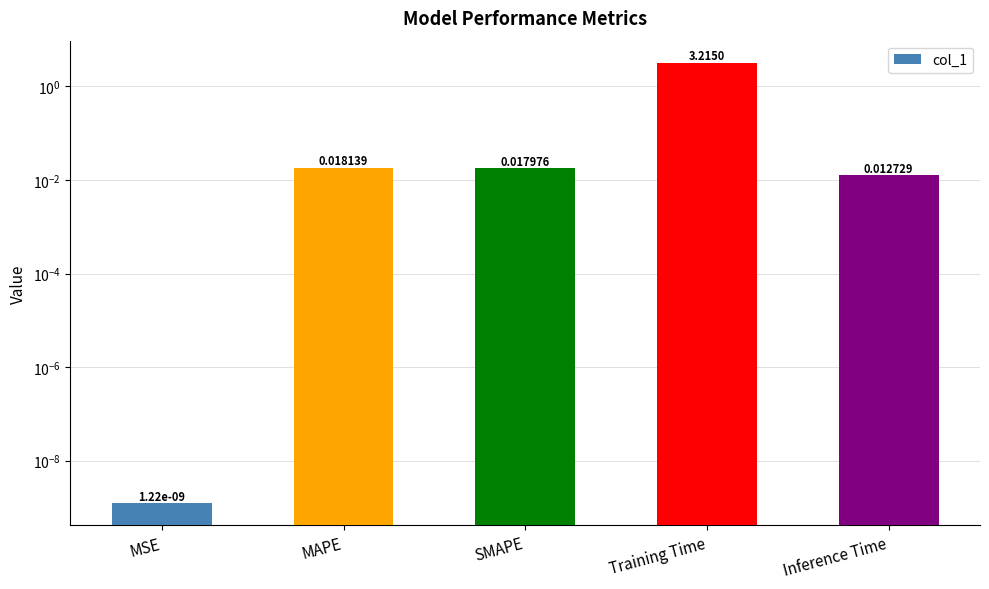

What is the sum of all values?

3.3